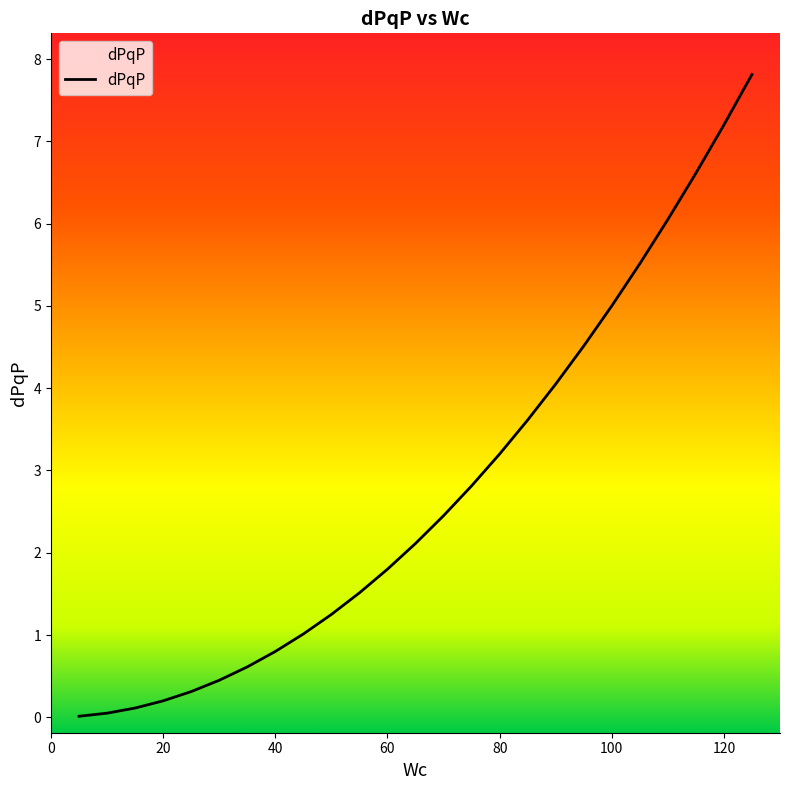

What is the greatest value displayed?

7.8